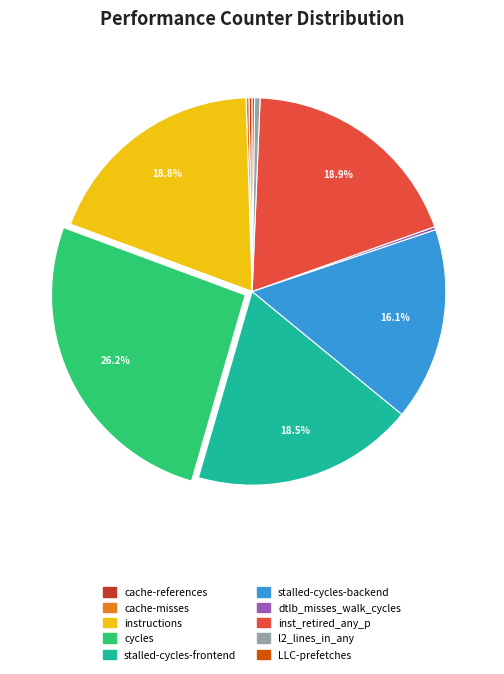

Is l2_lines_in_any the majority of the pie?

No